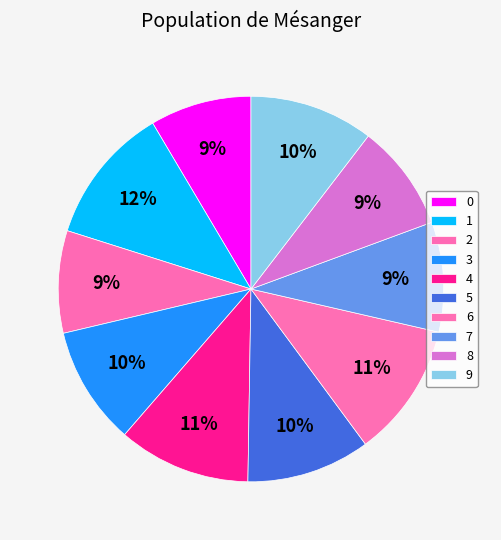

To the nearest percent, what is the difference between the largest and smallest slice percentages?

3%